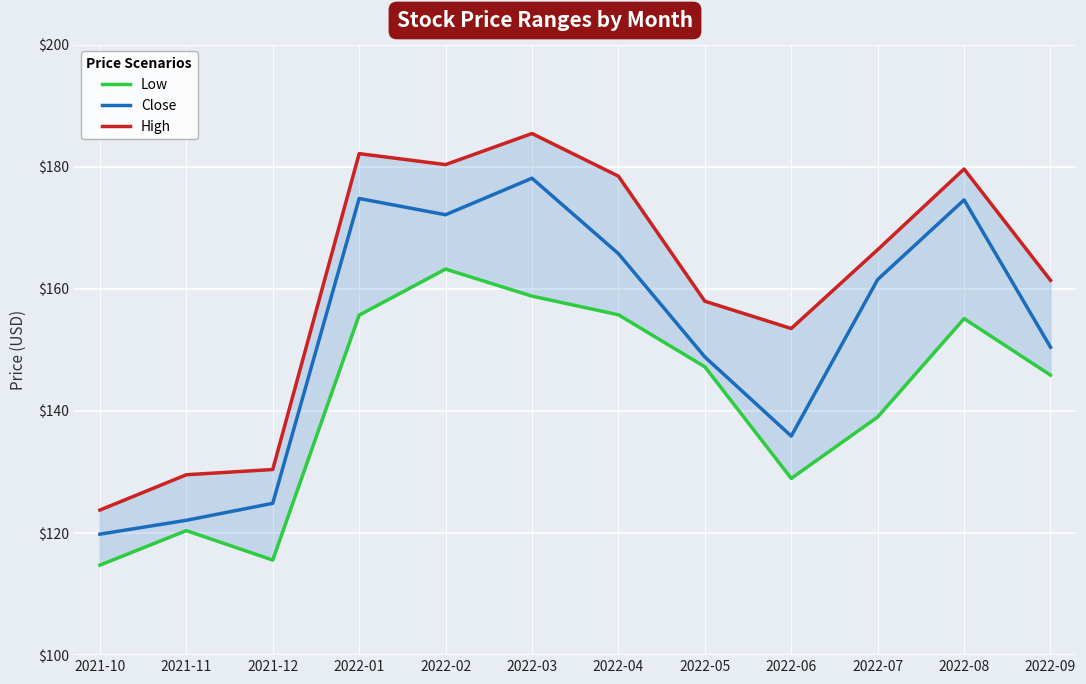

Which category has the lowest value across all series?

2021-10